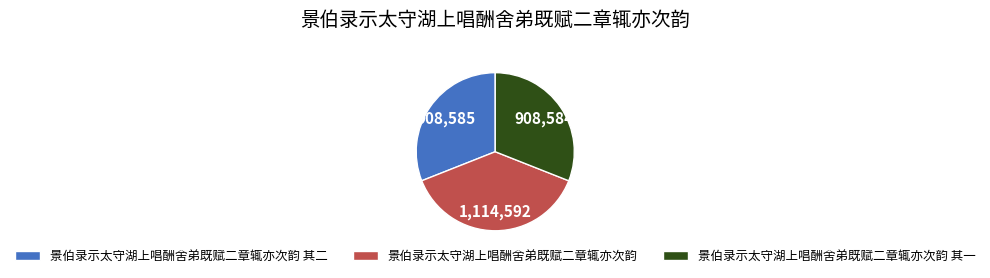

What is the largest slice in the pie chart?

景伯录示太守湖上唱酬舍弟既赋二章辄亦次韵